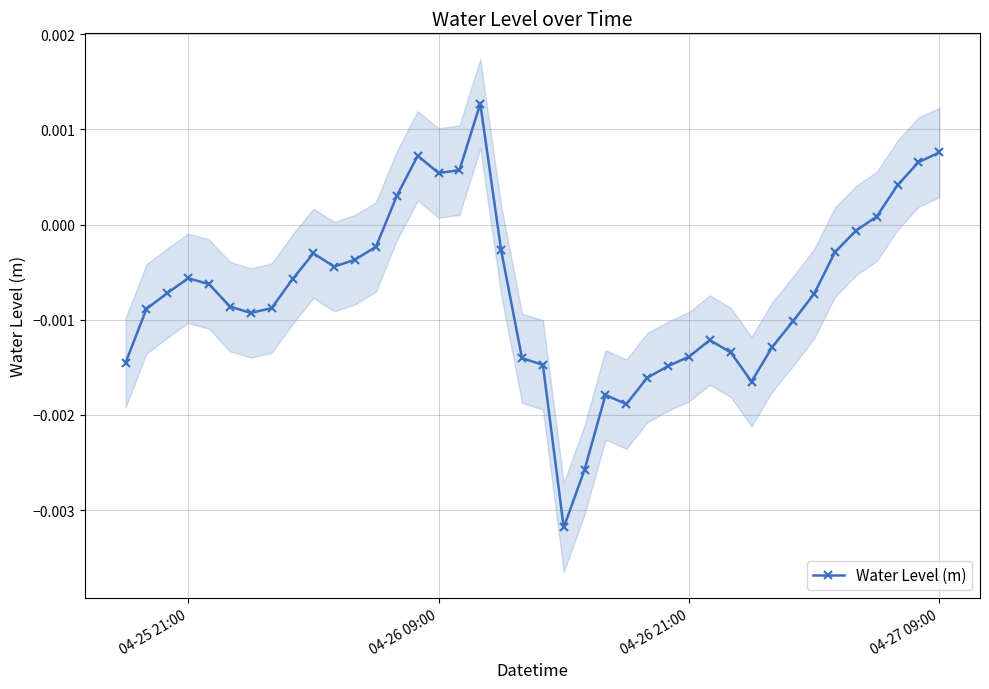

How many negative values does the Water Level (m) series have?

31